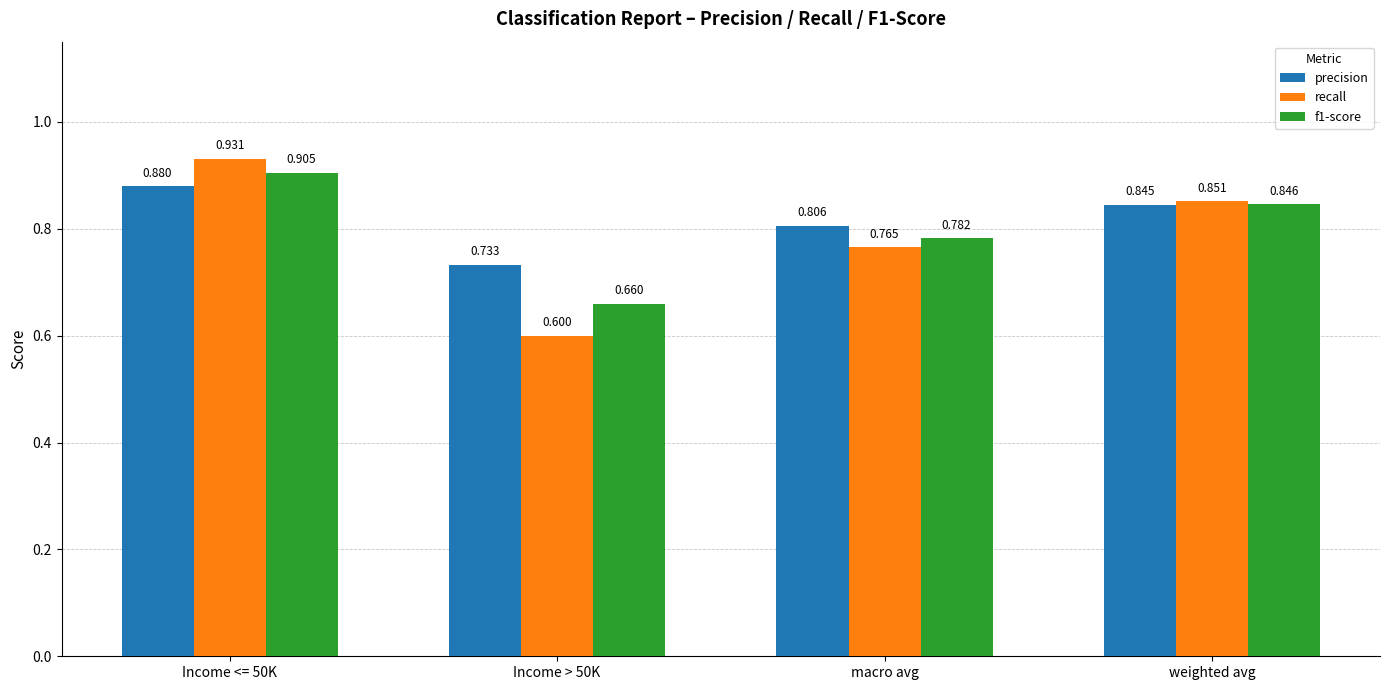

Count the precision values in the range 0 to 1.

4